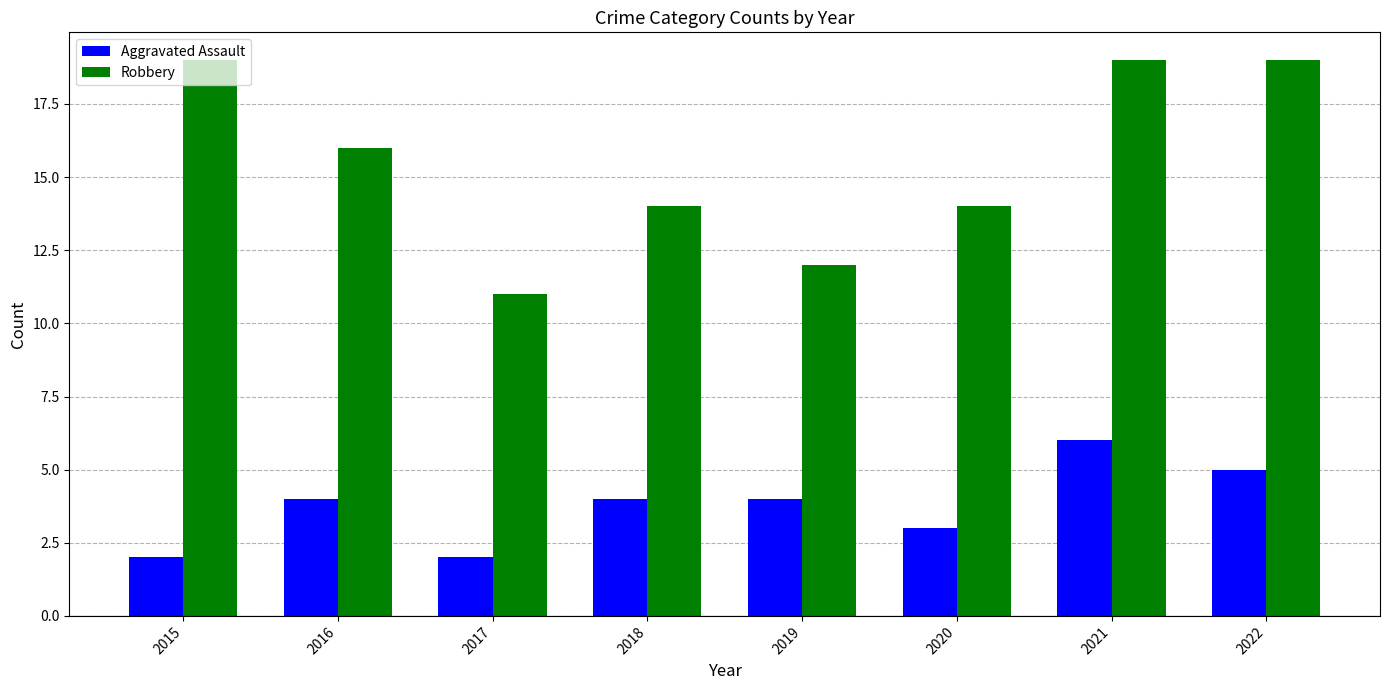

Does the chart contain stacked bars?

No